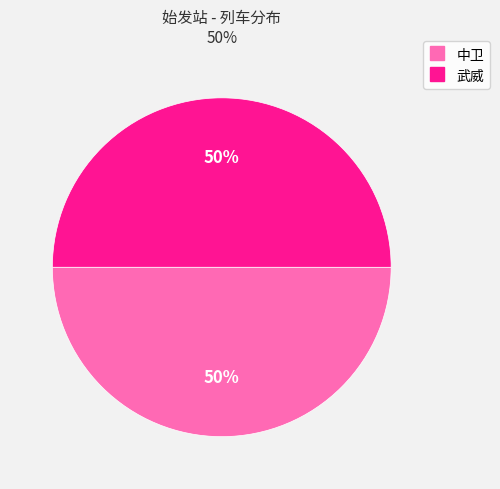

How many segments does this pie chart have?

2